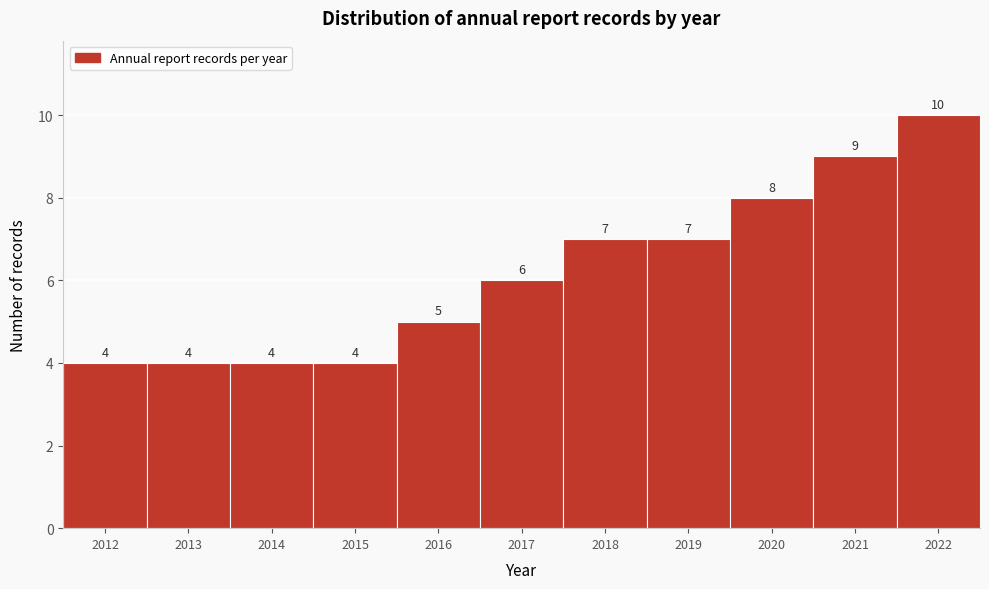

Reading left to right, list every bar in this chart as the range it spans on the x-axis followed by its height.

2011.5 to 2012.5: 4
2012.5 to 2013.5: 4
2013.5 to 2014.5: 4
2014.5 to 2015.5: 4
2015.5 to 2016.5: 5
2016.5 to 2017.5: 6
2017.5 to 2018.5: 7
2018.5 to 2019.5: 7
2019.5 to 2020.5: 8
2020.5 to 2021.5: 9
2021.5 to 2022.5: 10